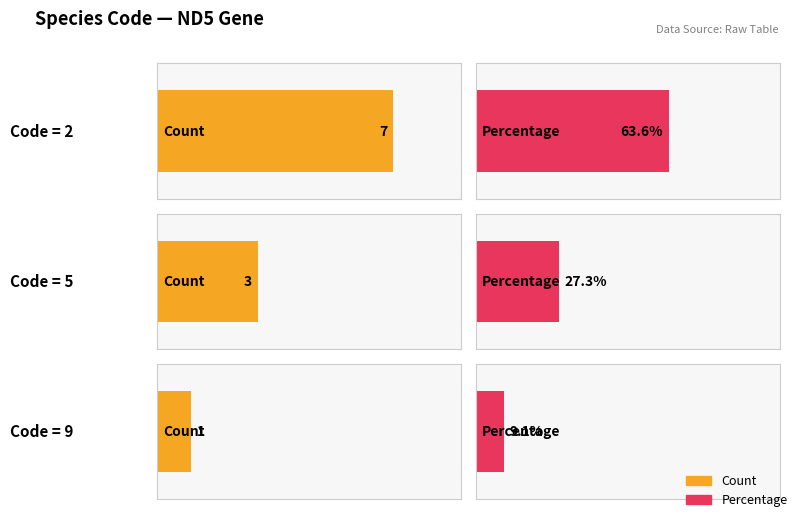

True or false: Code=2 has a value of -2 at 3.

False